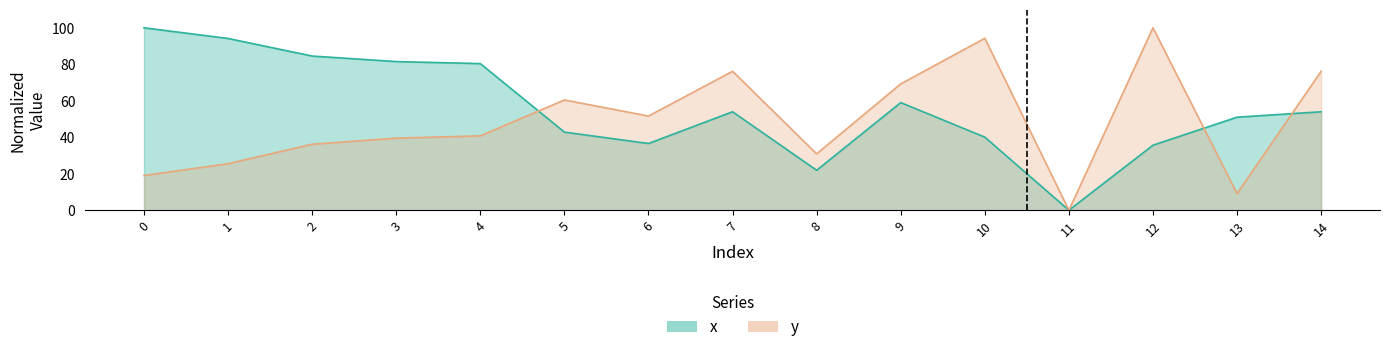

At which category is the sum across all series the highest?

12